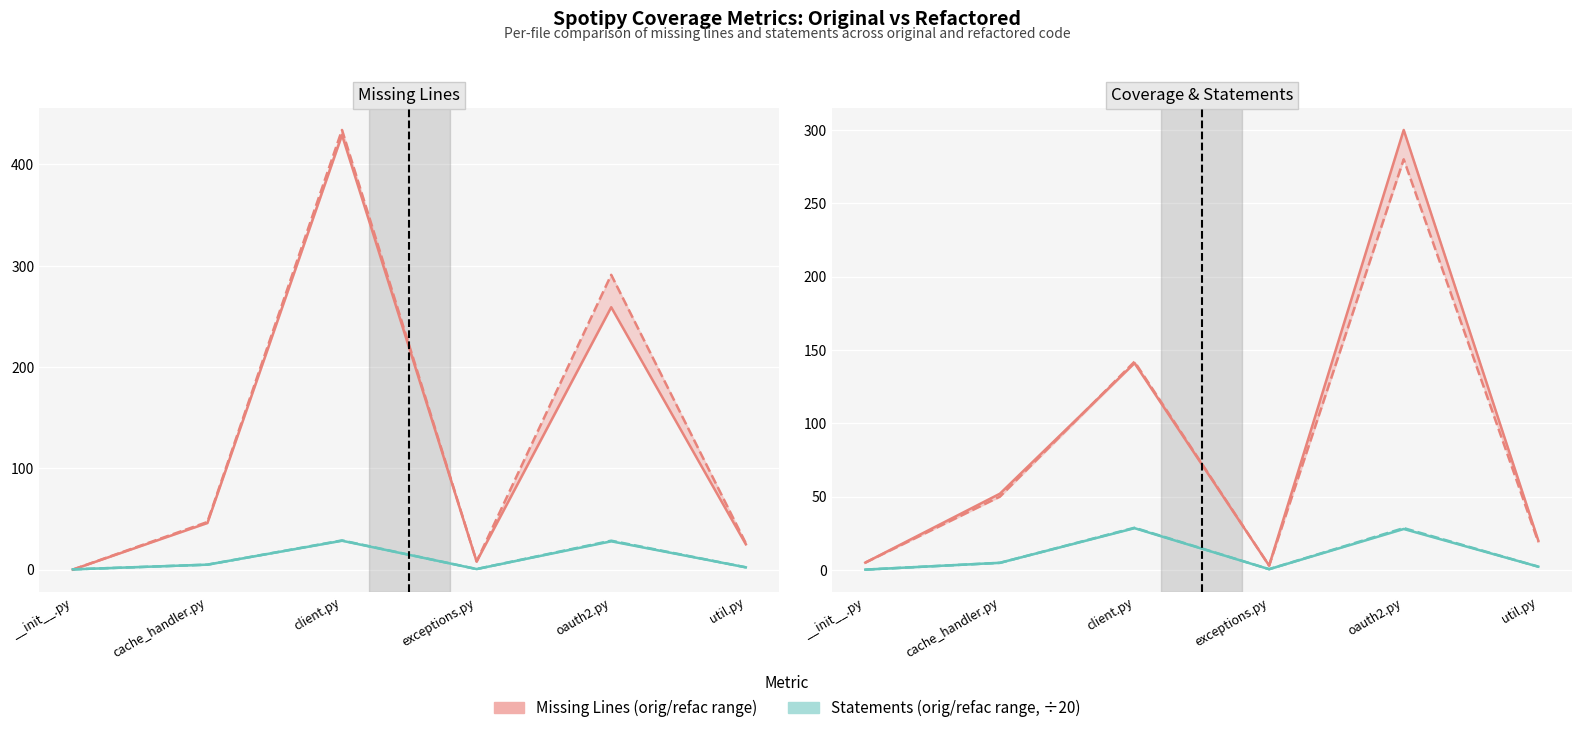

Is it true that statements_refac (÷20) equals 16.2 at oauth2.py?

False